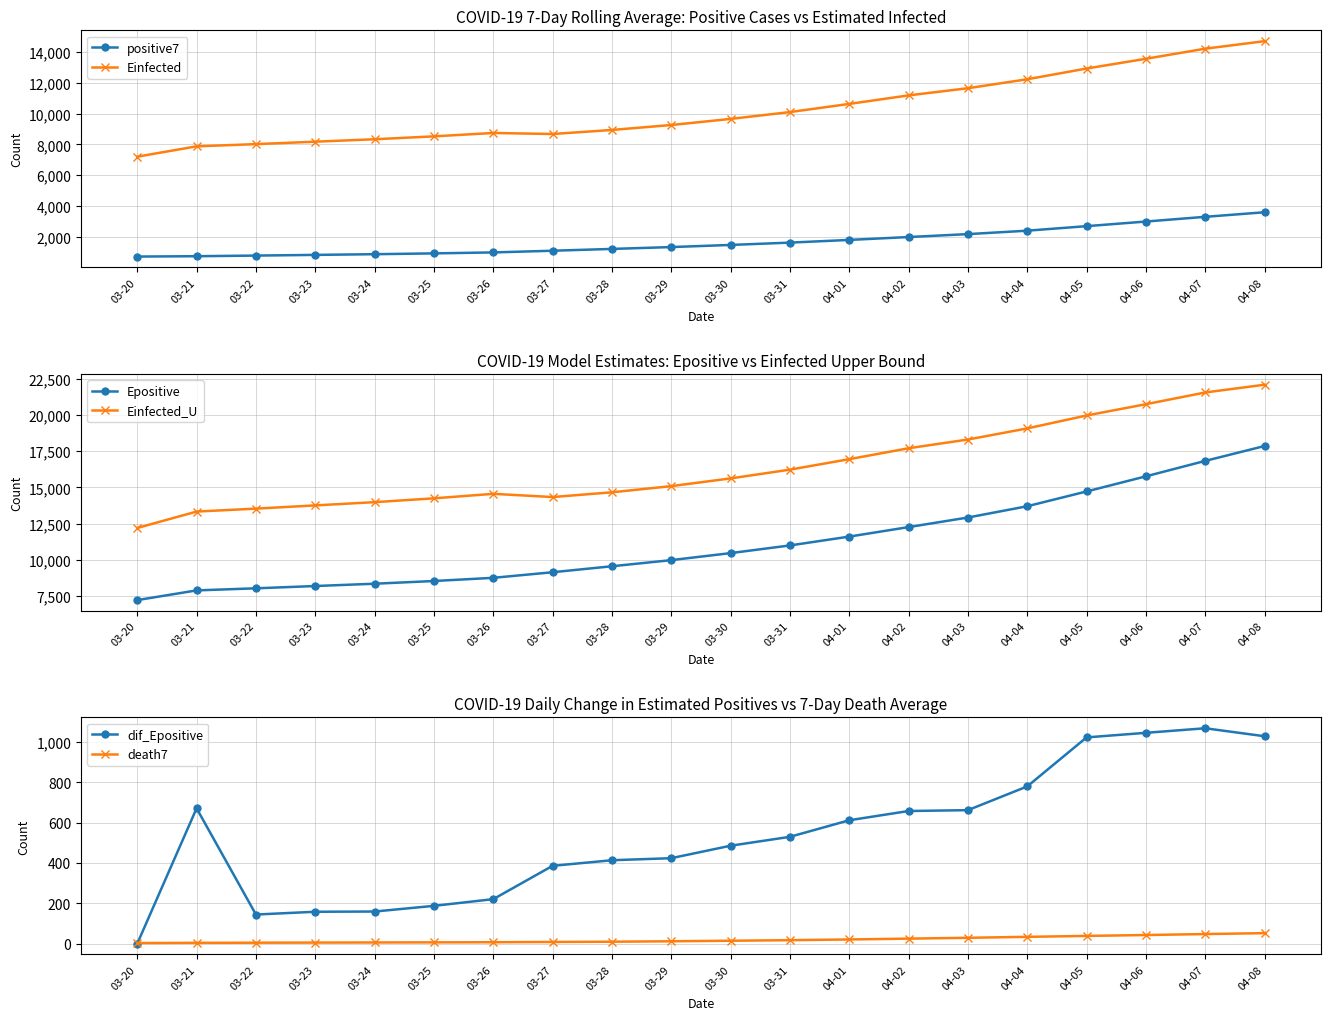

At which label is dif_Epositive closest to 533?

03-31